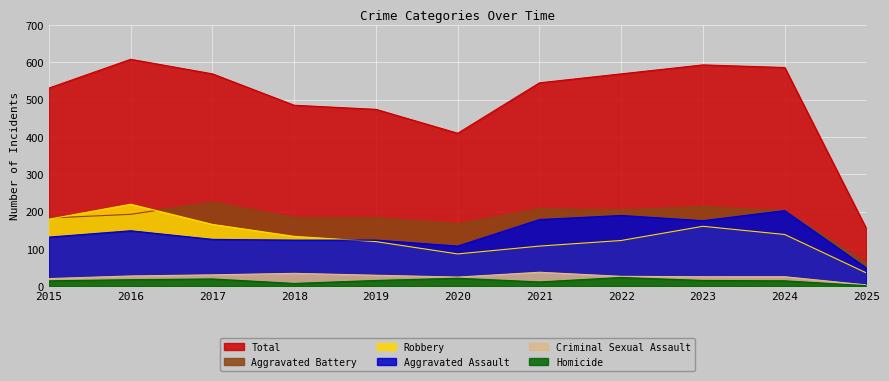

Rank the series at 2022 from lowest to highest value.

Homicide, Criminal Sexual Assault, Robbery, Aggravated Assault, Aggravated Battery, Total